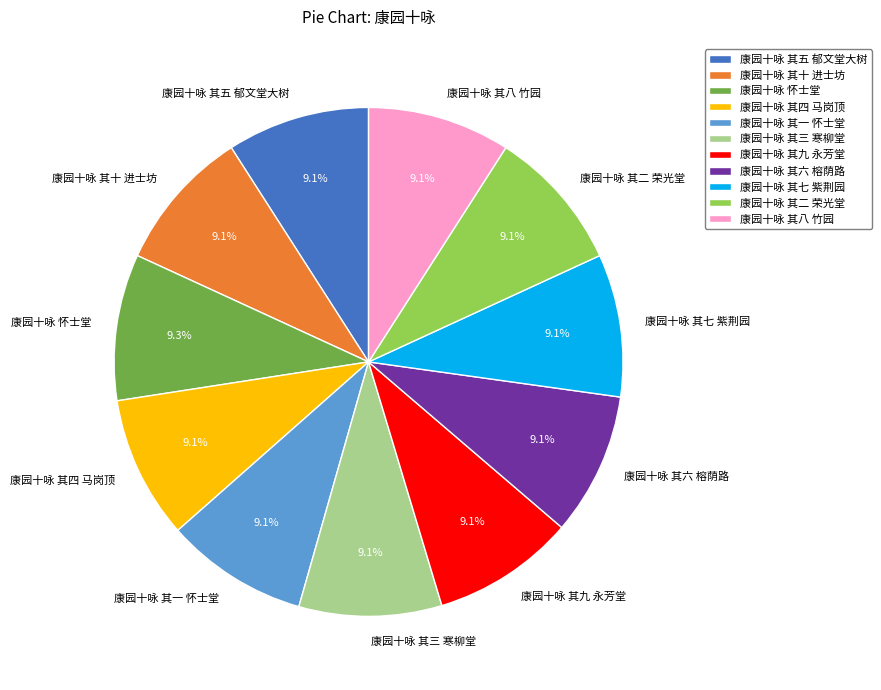

What percentage is NOT represented by 康园十咏 其二 荣光堂?

90.9%